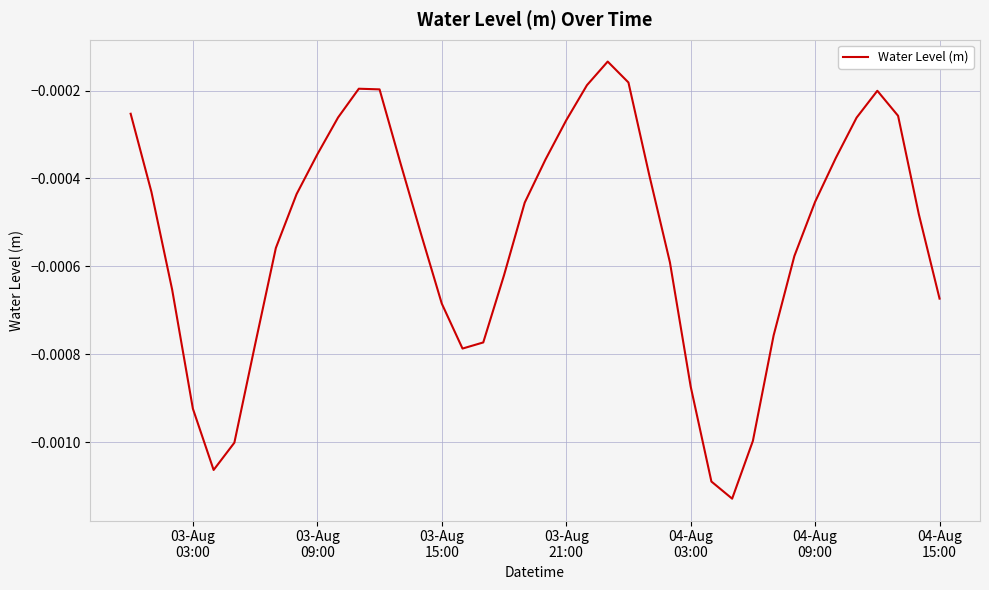

How many distinct data groups are displayed?

1